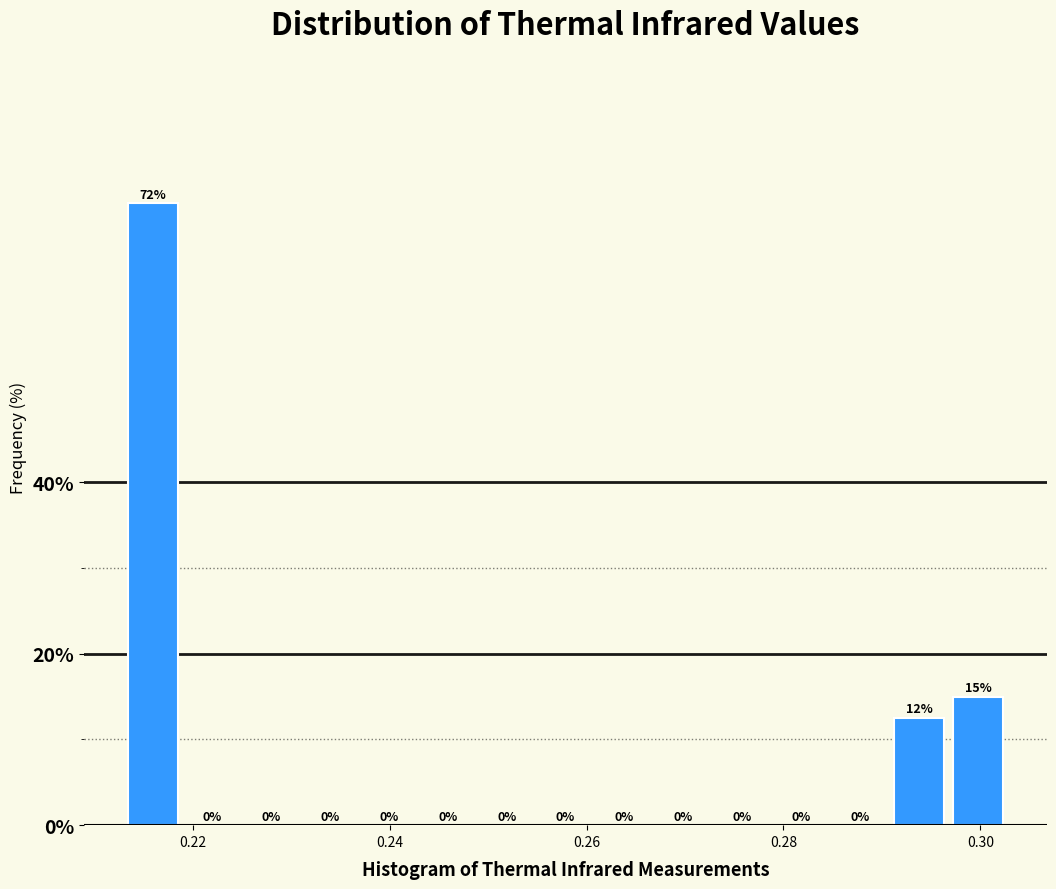

Read against the x-axis, roughly where is the centre of the tallest bar?

0.216